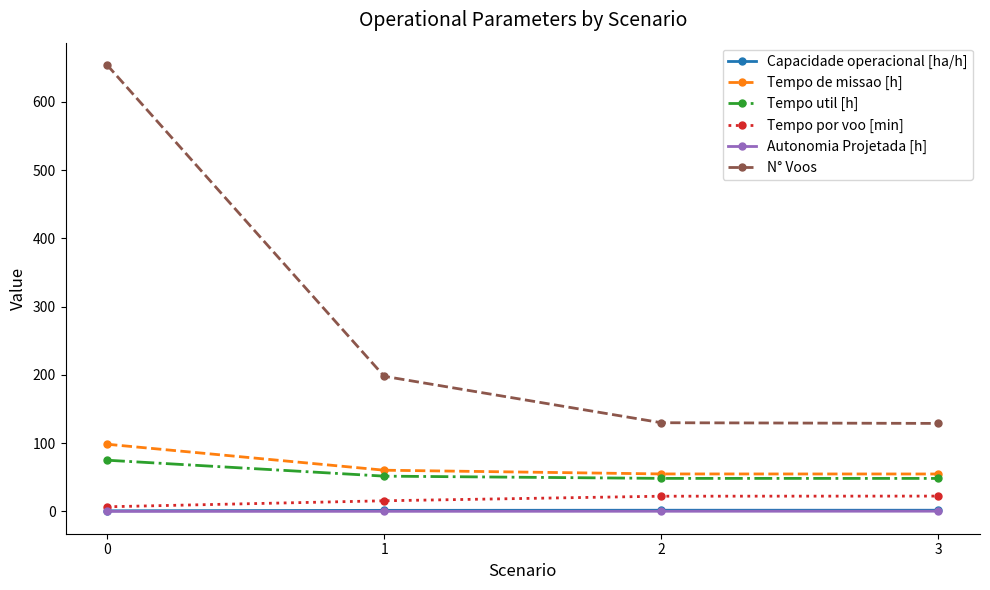

The value of Capacidade operacional [ha/h] at 2 is 1.8. True or false?

True